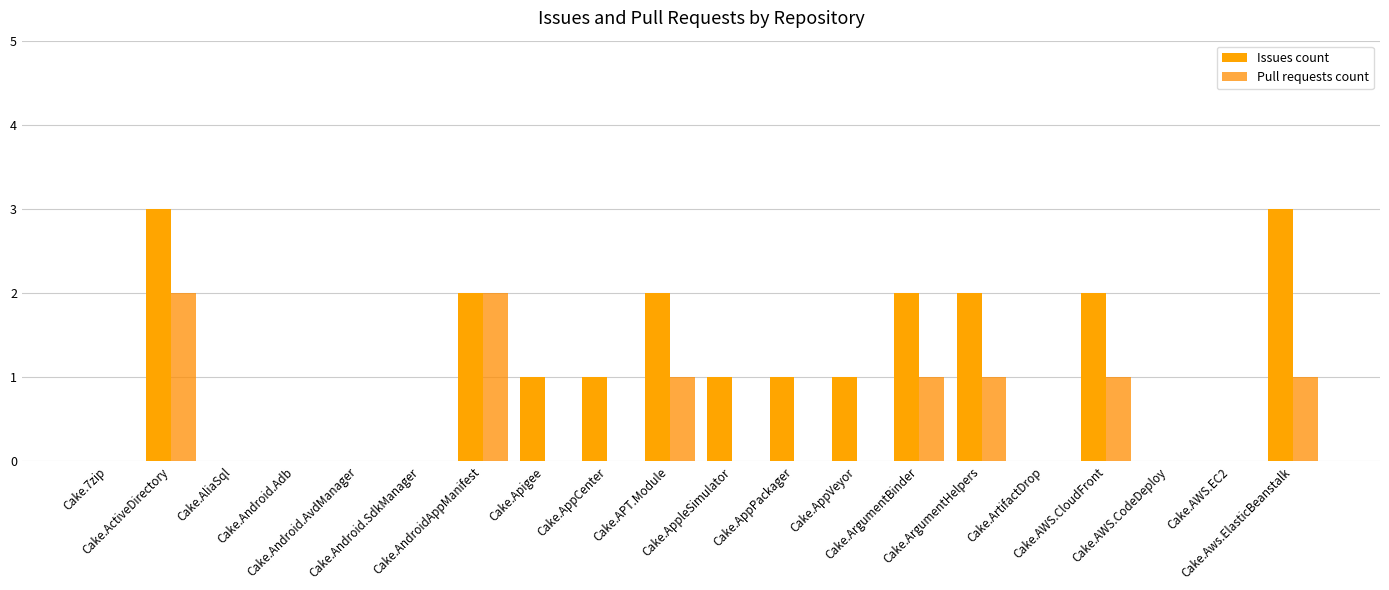

Count the number of categories in the chart.

20